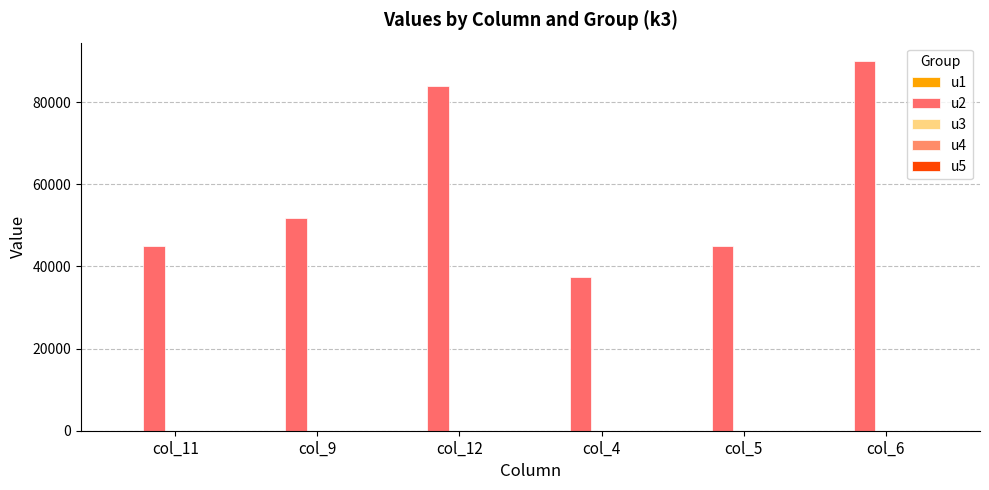

Reading left to right, list all the values displayed in this chart.

u1: col_11=0.0	col_9=0.0	col_12=0.0	col_4=0.0	col_5=0.0	col_6=0.0
u2: col_11=45000.0	col_9=51750.0	col_12=84000.0	col_4=37500.0	col_5=45000.0	col_6=90000.0
u3: col_11=0.0	col_9=0.0	col_12=0.0	col_4=0.0	col_5=0.0	col_6=0.0
u4: col_11=0.0	col_9=0.0	col_12=0.0	col_4=0.0	col_5=0.0	col_6=0.0
u5: col_11=0.0	col_9=0.0	col_12=0.0	col_4=0.0	col_5=0.0	col_6=0.0